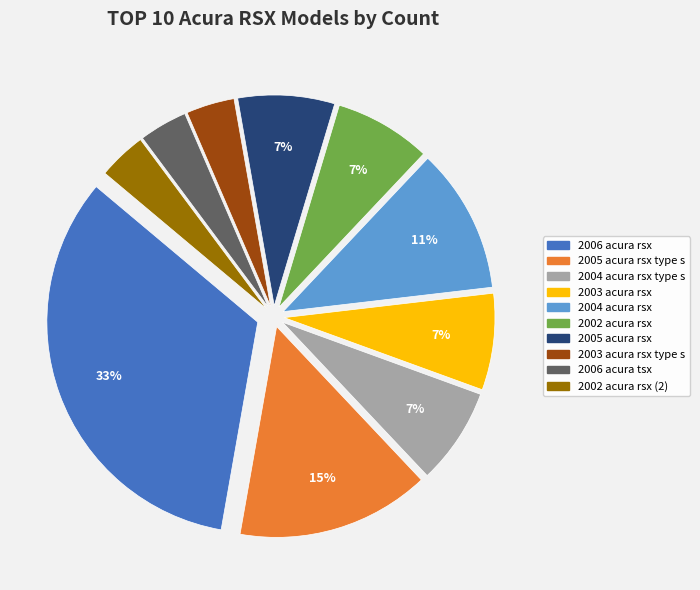

Is there any slice that represents more than half of the pie?

No